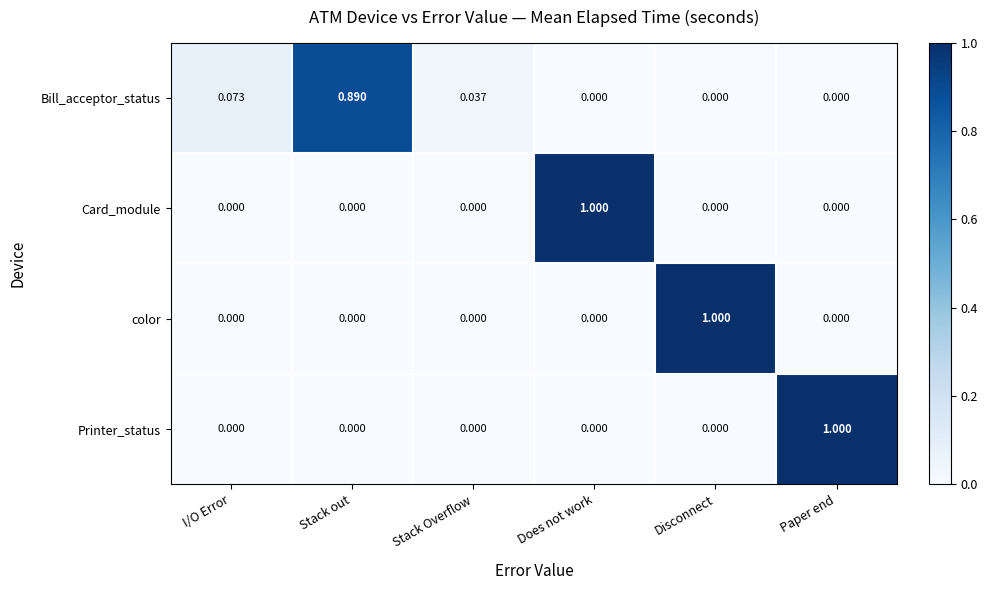

Between Stack Overflow and Disconnect, which series saw the biggest shift?

color